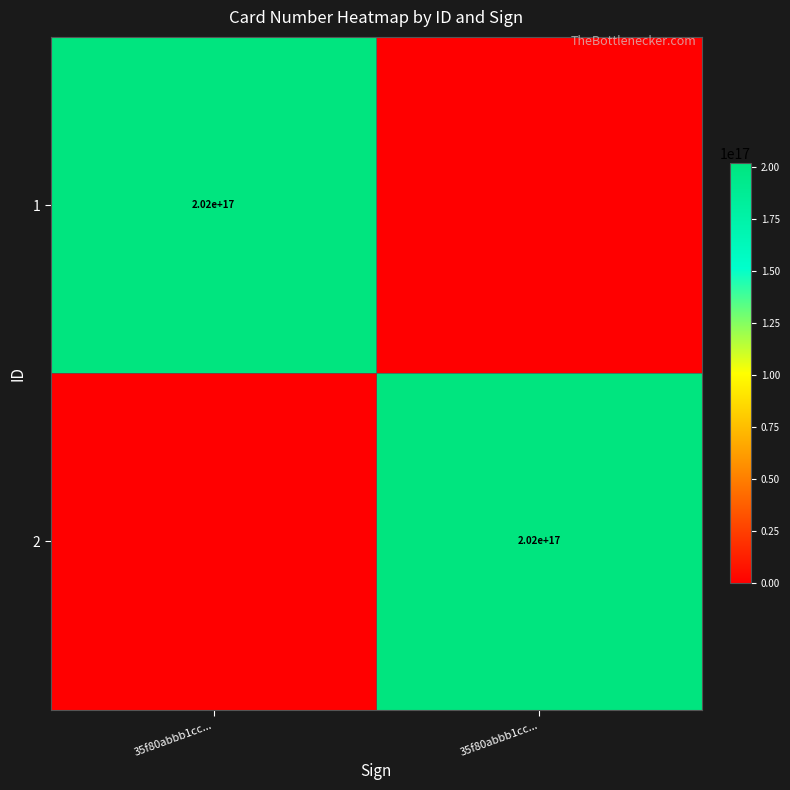

At which category does the chart reach its minimum across all series?

35f80abbb1cc...